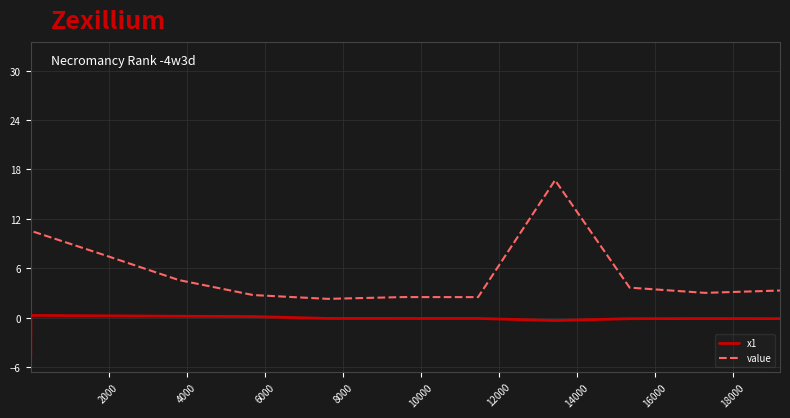

True or false: value and x1 intersect in this chart.

False